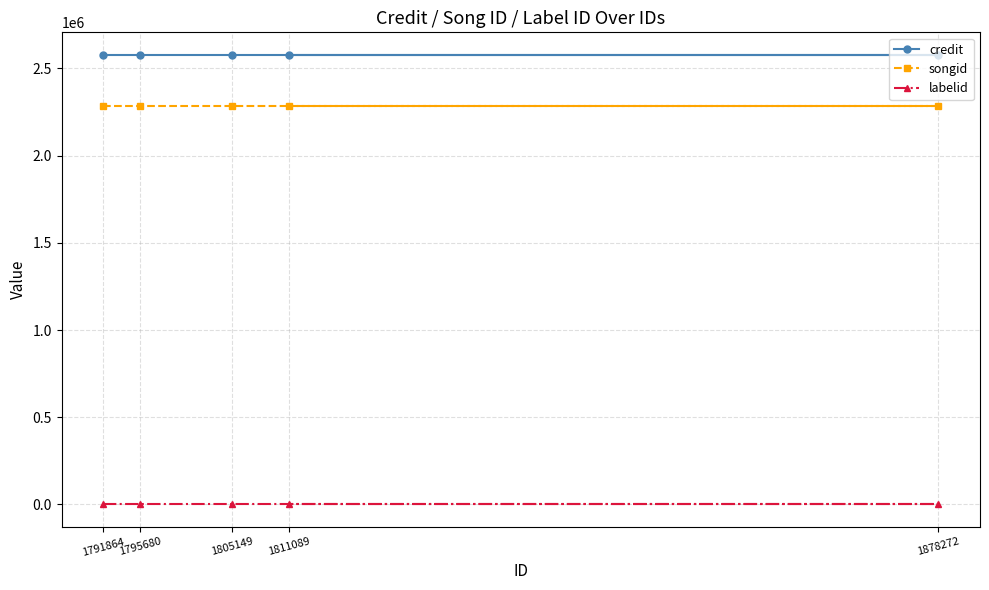

Rank the series at 1811089 from highest to lowest value.

credit, songid, labelid